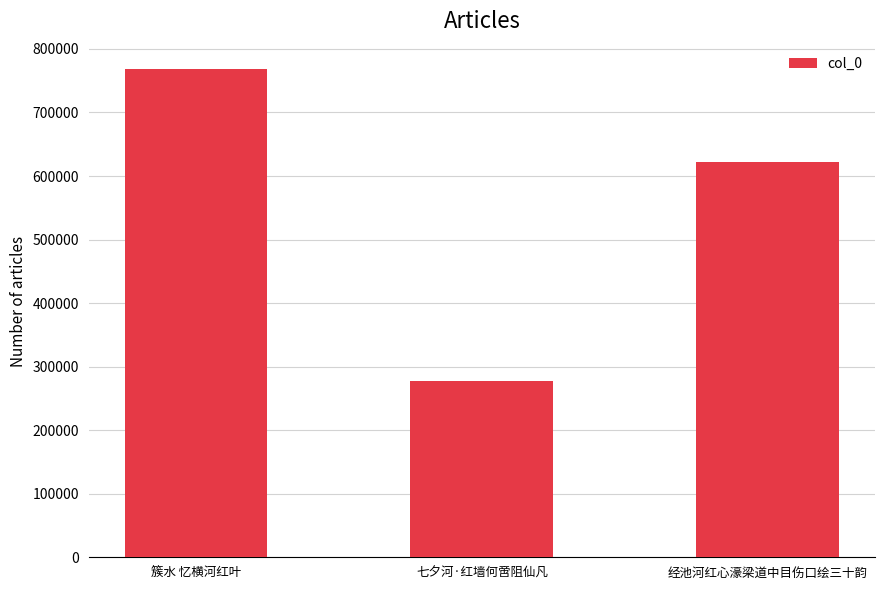

At which label does the data first exceed 622248?

簇水 忆横河红叶